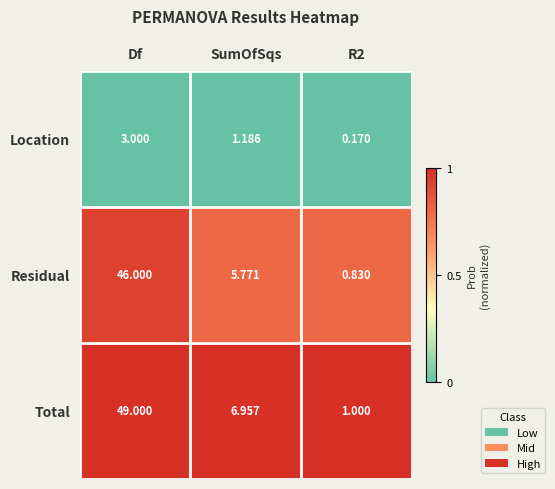

At which label does Location first exceed 1?

Df